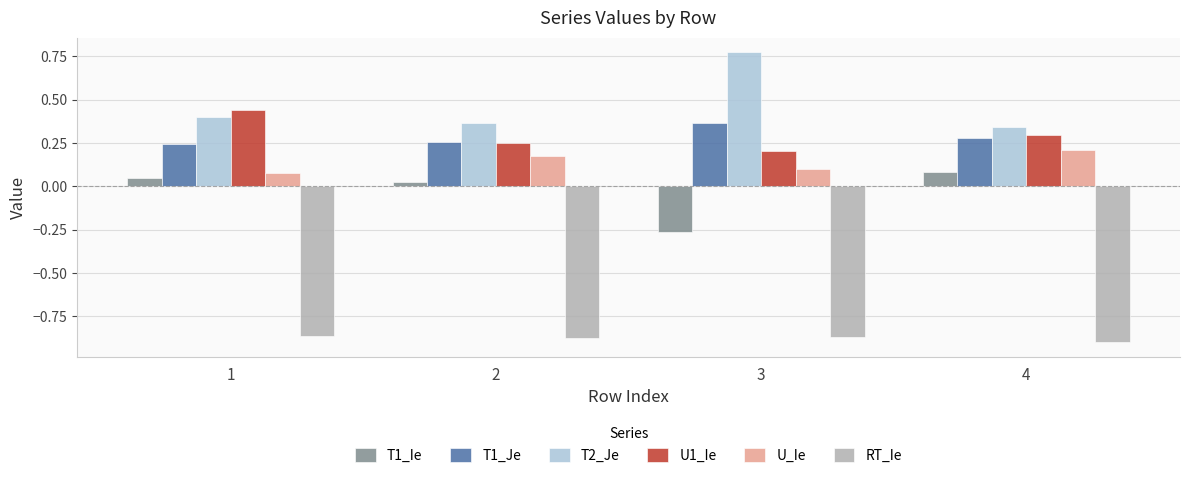

Which series changed the most between 2 and 3?

T2_Je